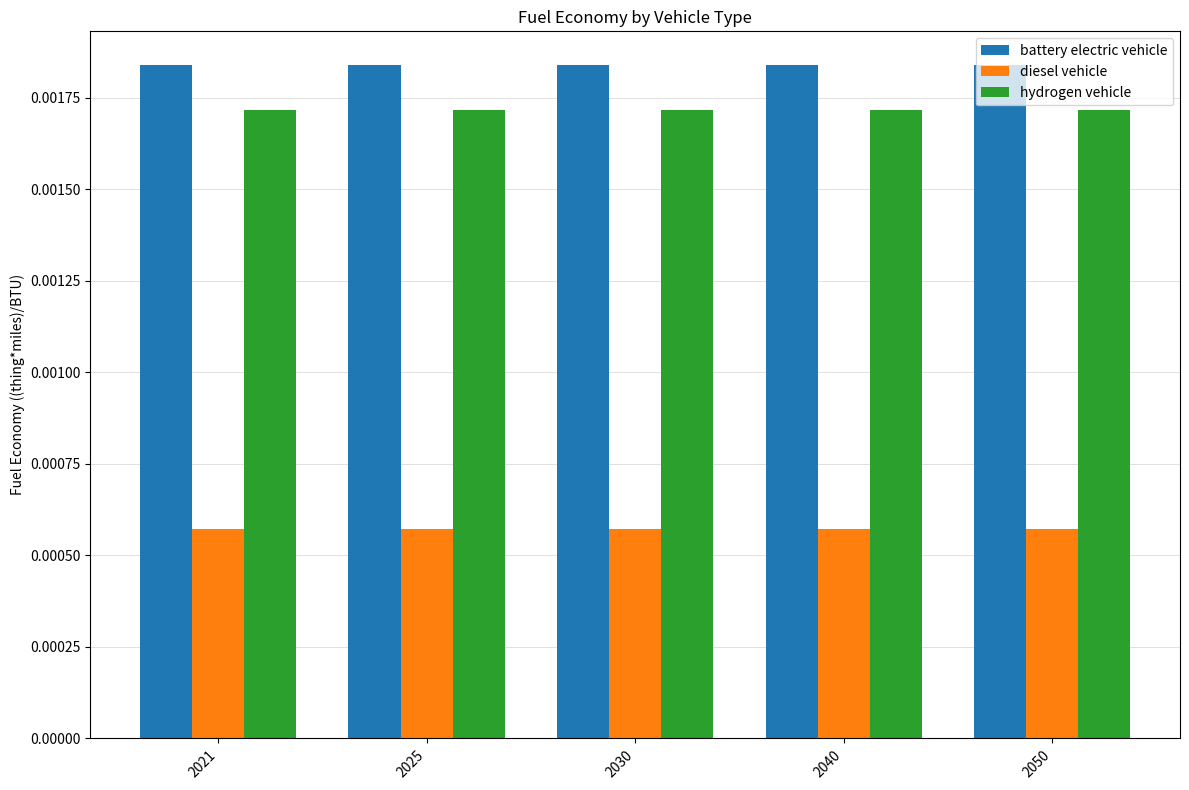

Which series has the largest total across all categories?

battery electric vehicle